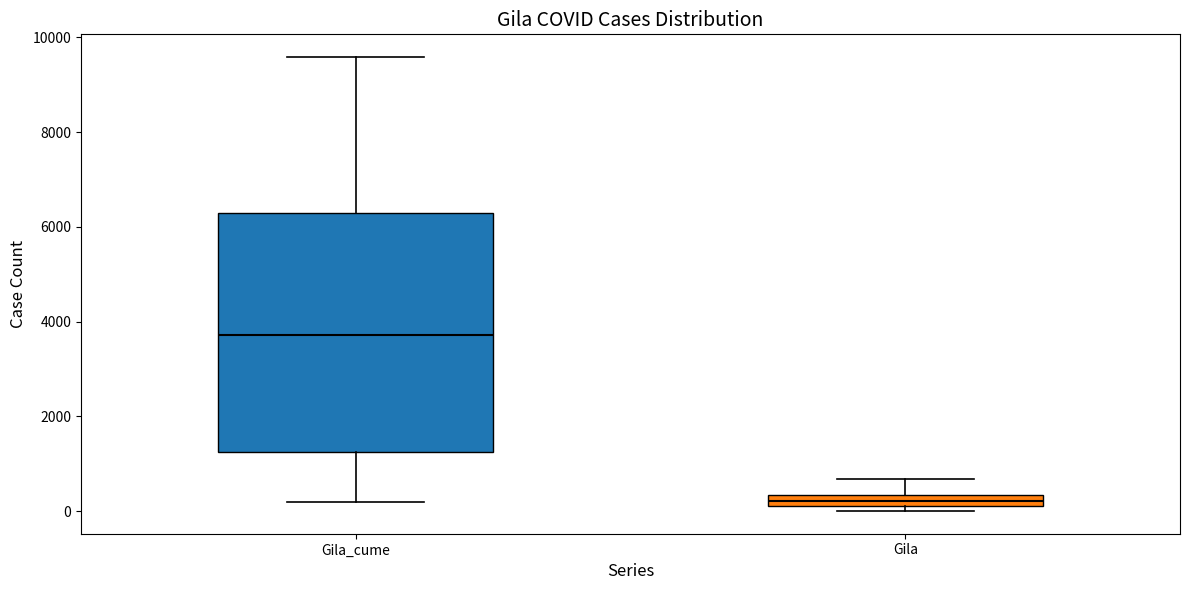

Comparing the boxes themselves (not the whiskers), which one is the tallest?

Gila_cume